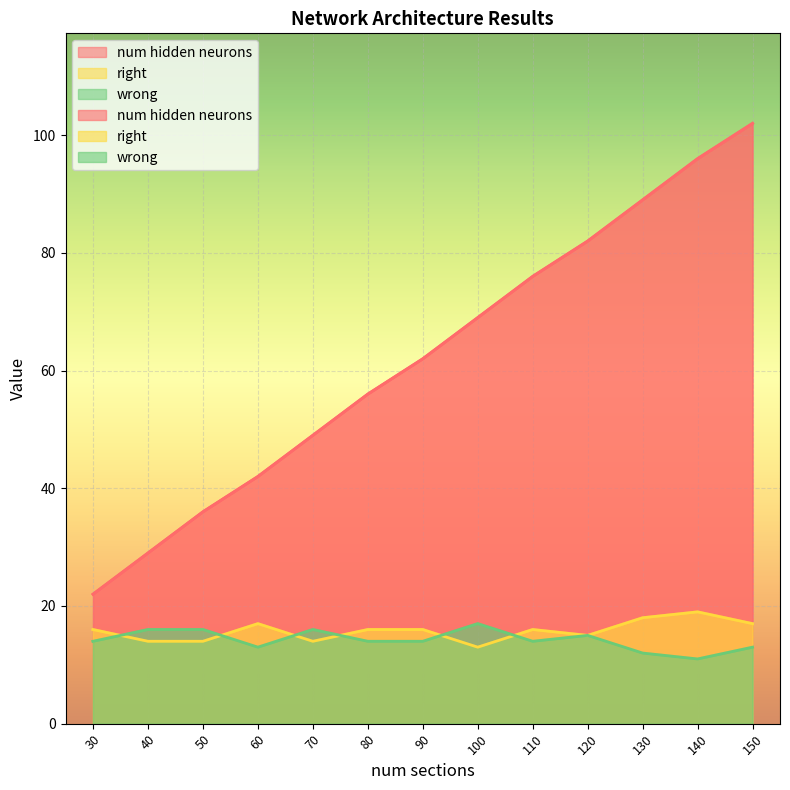

At which category is the sum across all series the highest?

150